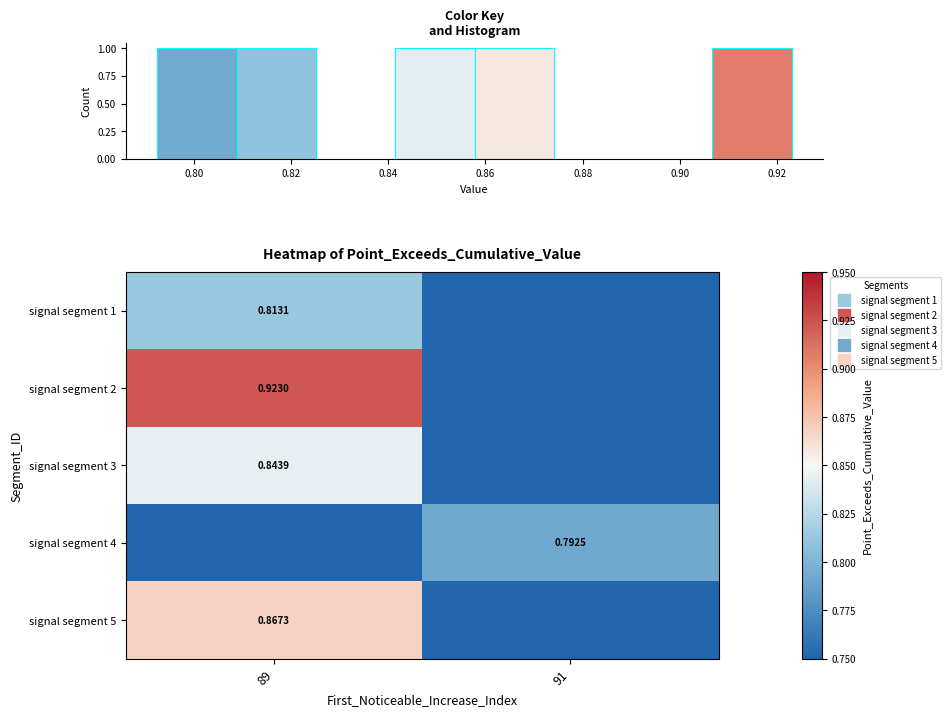

At how many categories does at least one series exceed 0?

2